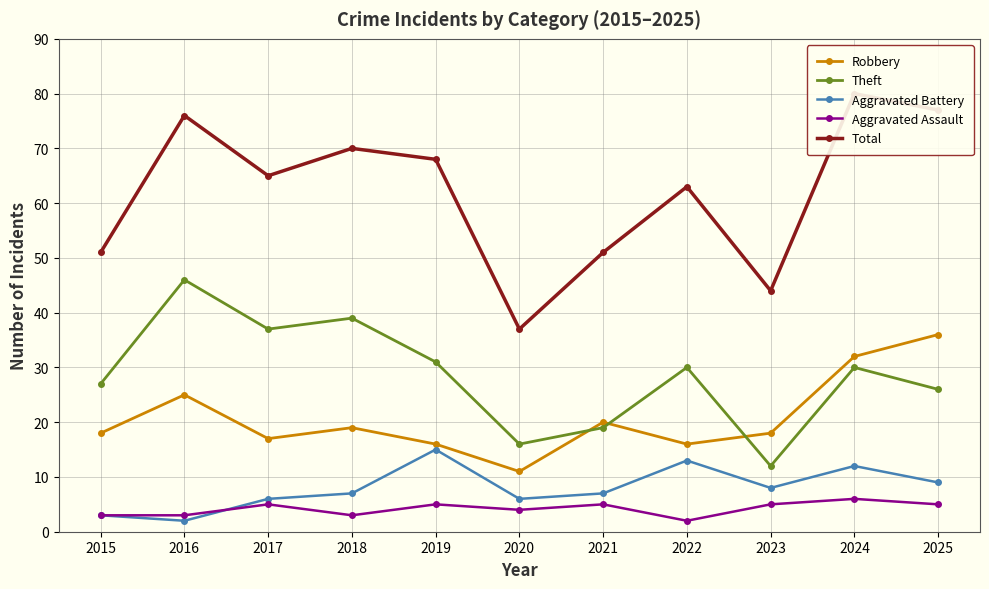

Is it true that Aggravated Assault equals 5 at 2025?

True